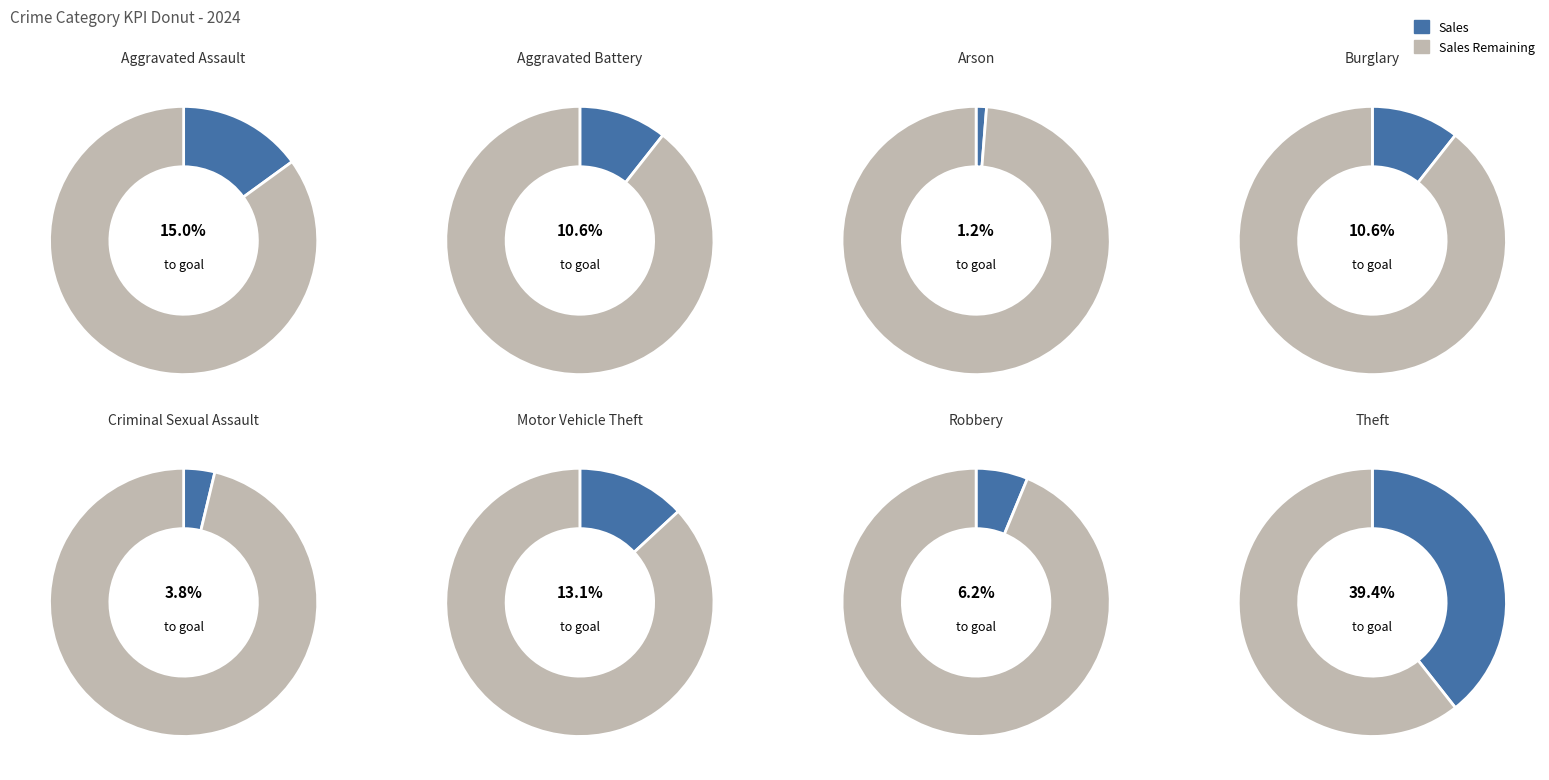

To the nearest percent, what is the difference between the Theft and Robbery slice percentages?

33%